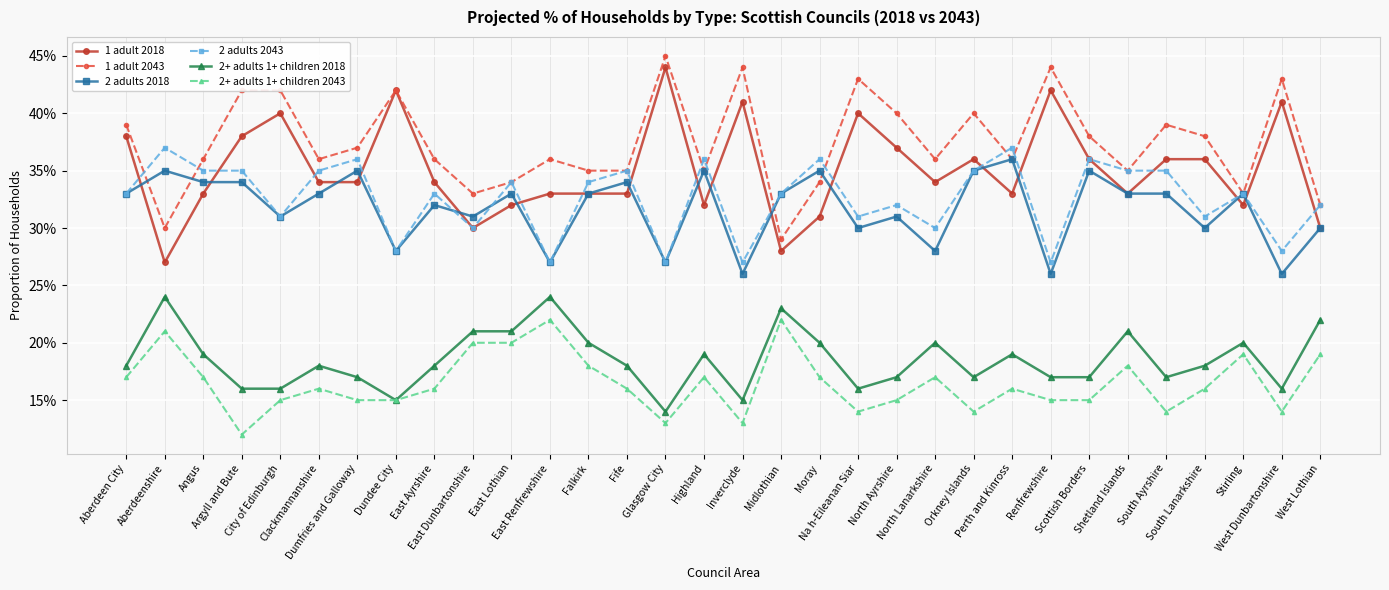

What is the sum of all 2+ adults 1+ children 2043 values?

5.3